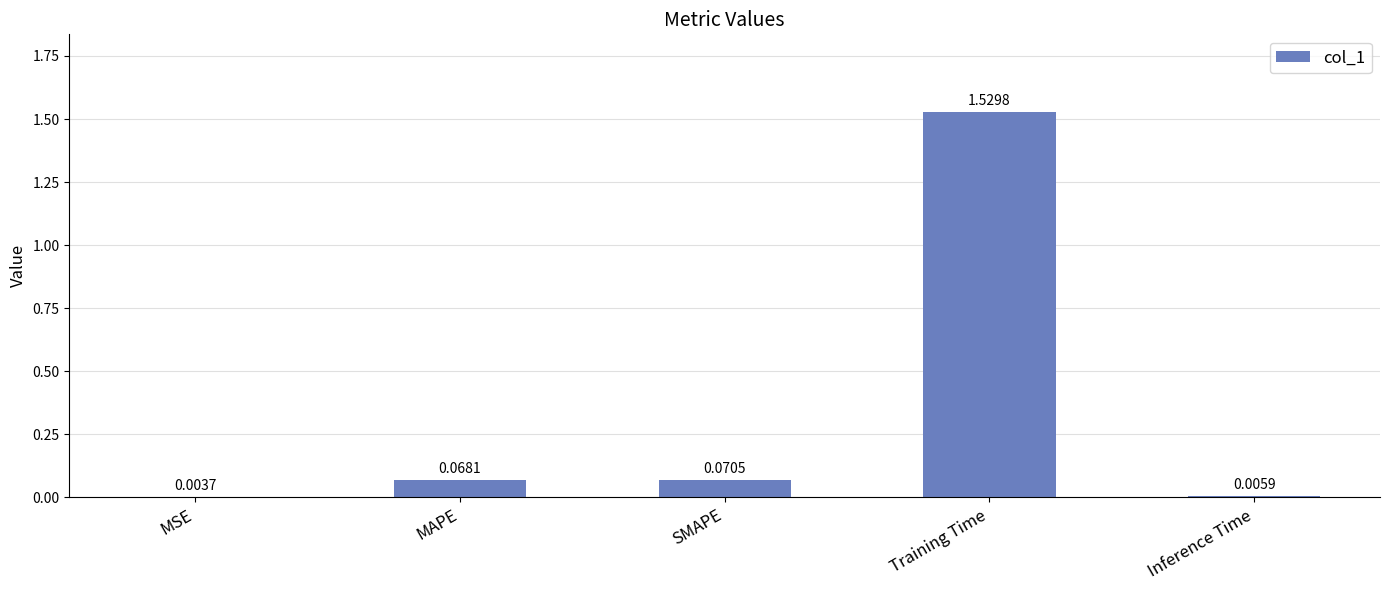

At which category does the chart reach its peak across all series?

Training Time